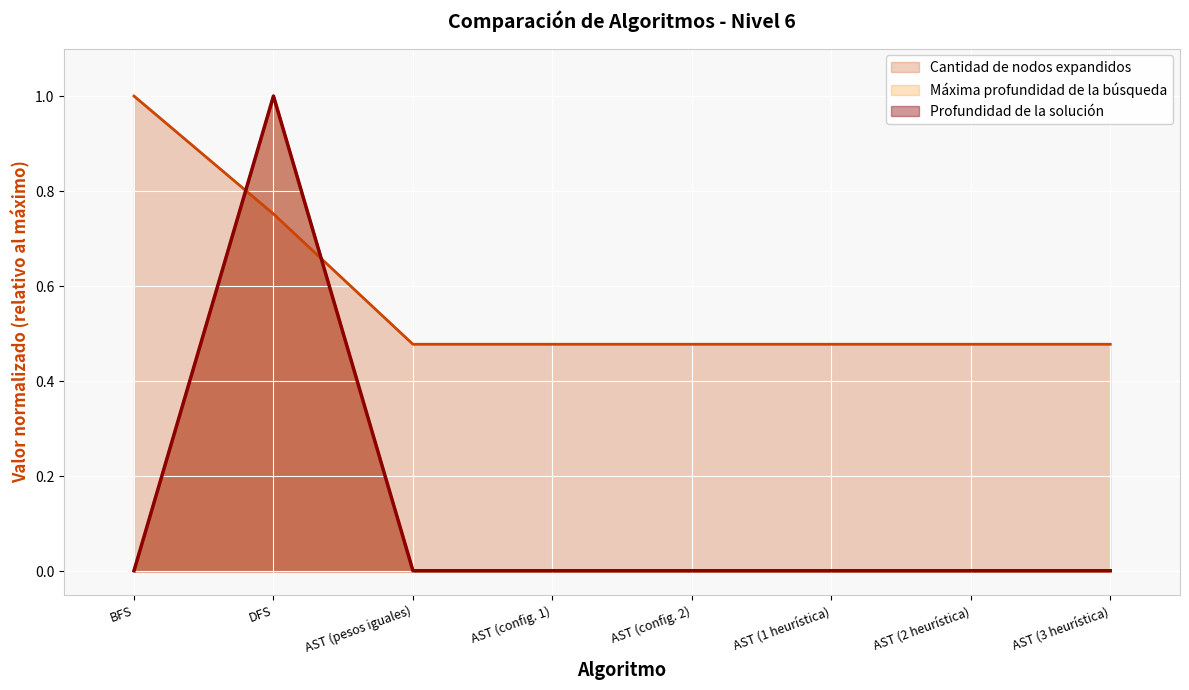

Does the chart display data point markers on the line(s)?

No